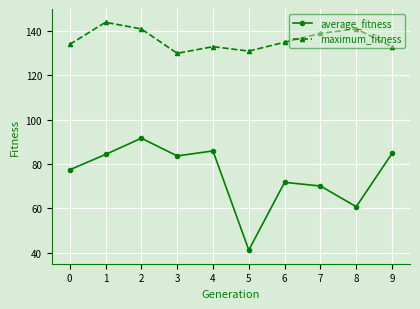

How many interior local valleys does the average_fitness series have?

3